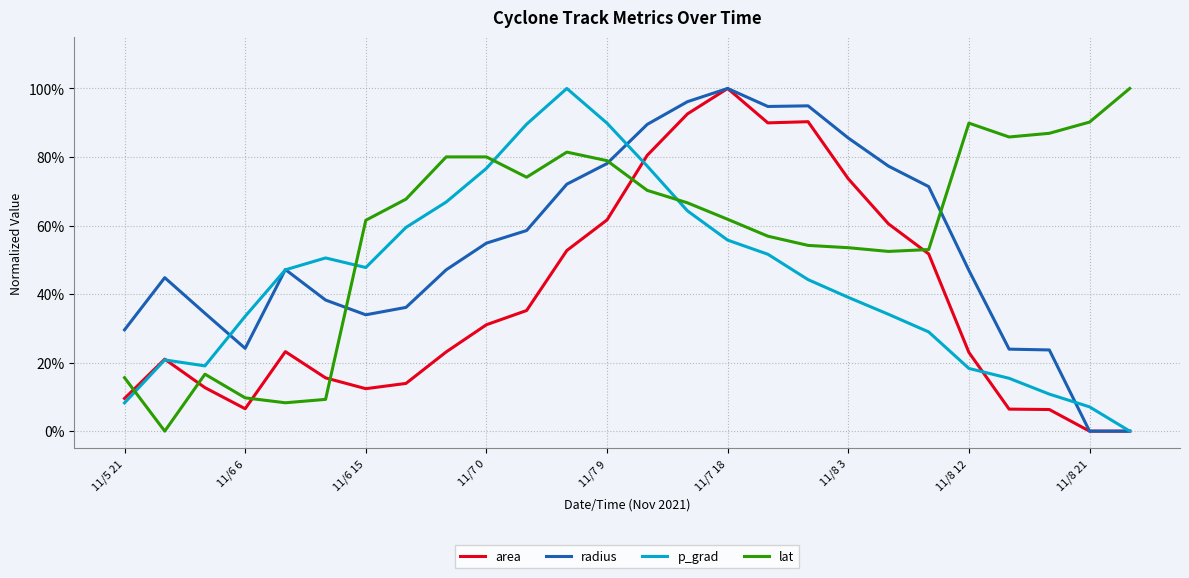

Does the chart display data point markers on the line(s)?

No